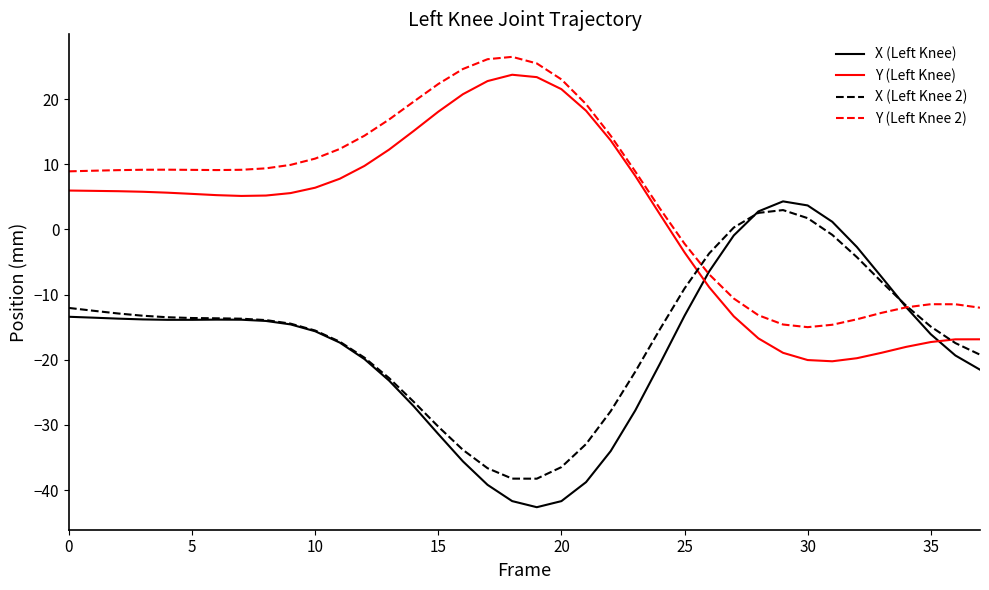

In Y (Left Knee 2), how many points are lower than both neighbors (excluding endpoints)?

2